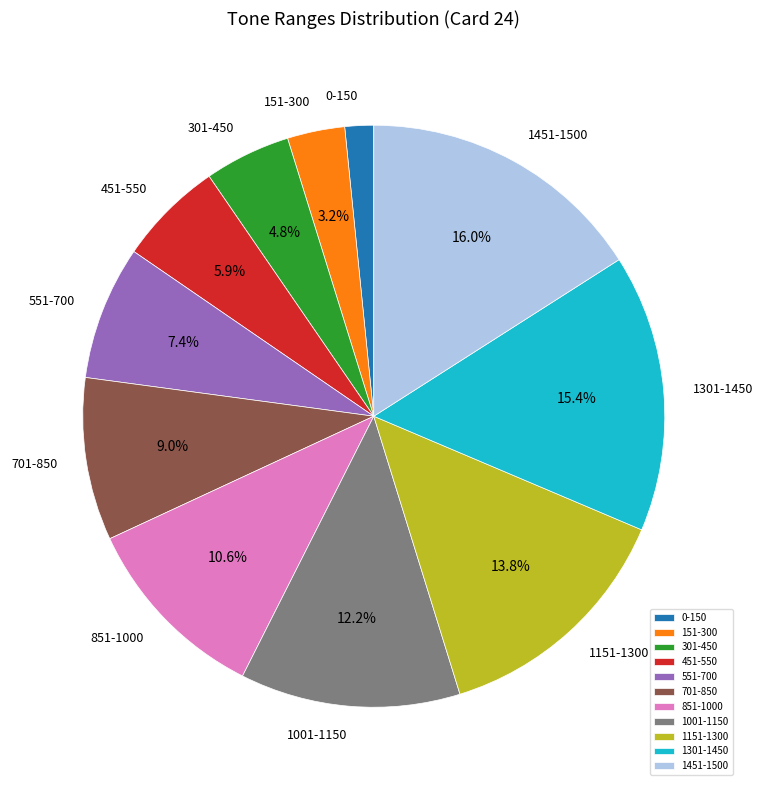

Rank the categories by value from lowest to highest.

0-150, 151-300, 301-450, 451-550, 551-700, 701-850, 851-1000, 1001-1150, 1151-1300, 1301-1450, 1451-1500